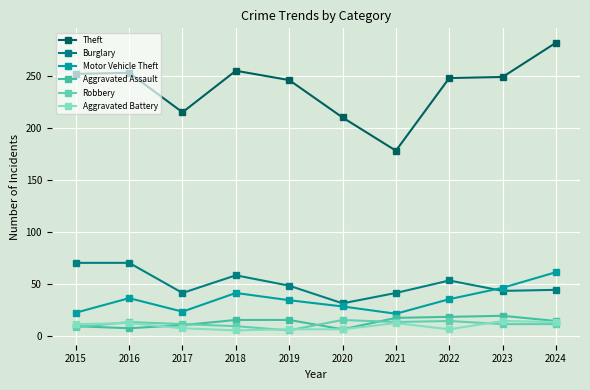

How many distinct data groups are displayed?

6